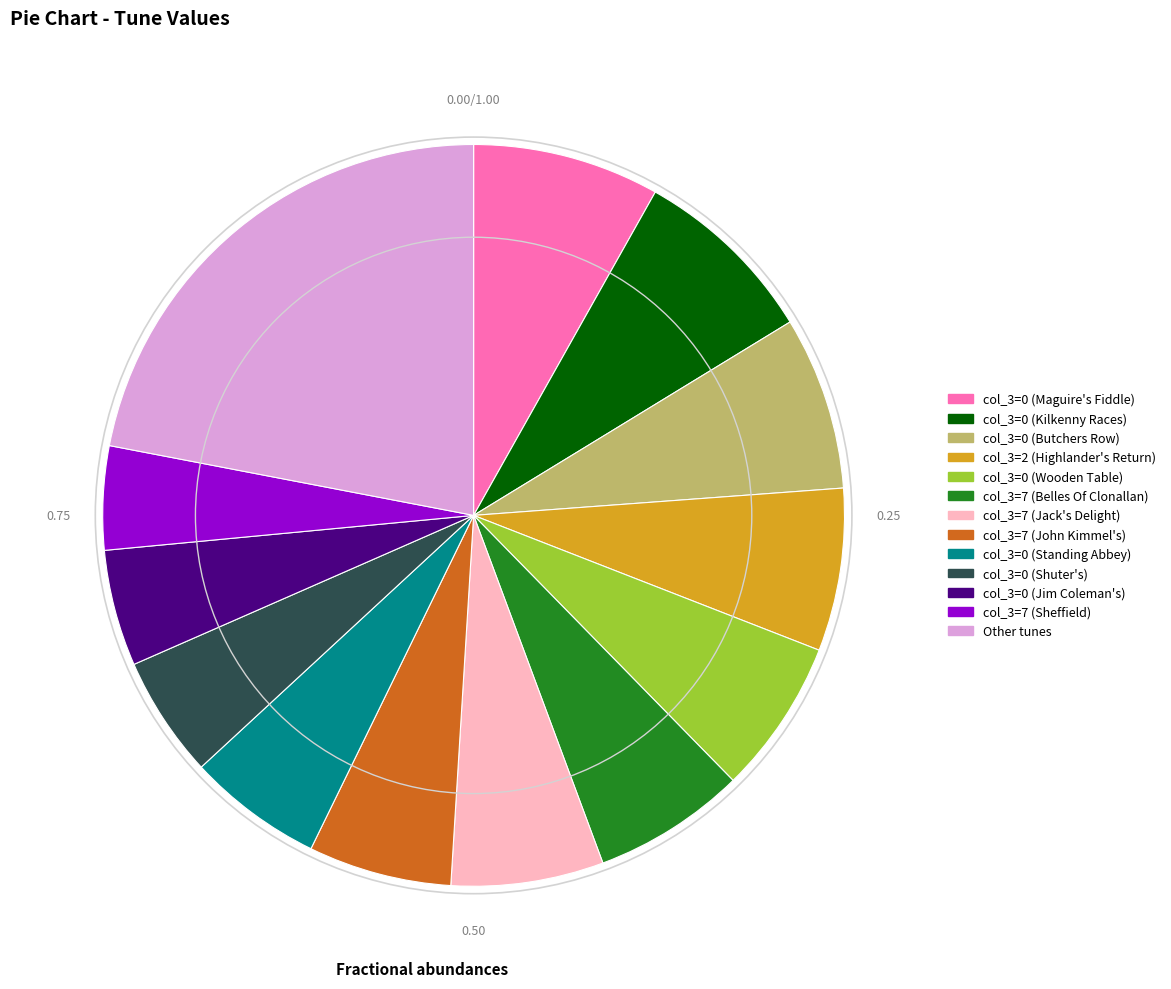

Which has a higher value, col_3=0 (Wooden Table) or col_3=7 (Sheffield)?

col_3=0 (Wooden Table)